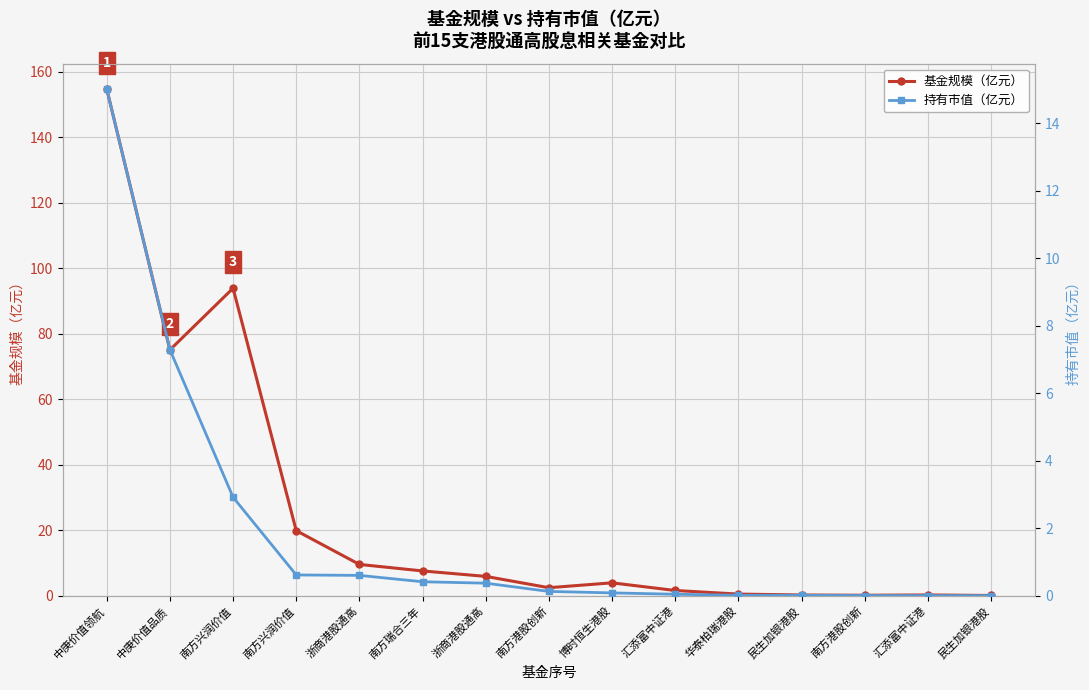

What is the average value of the 基金规模（亿元） series?

25.1